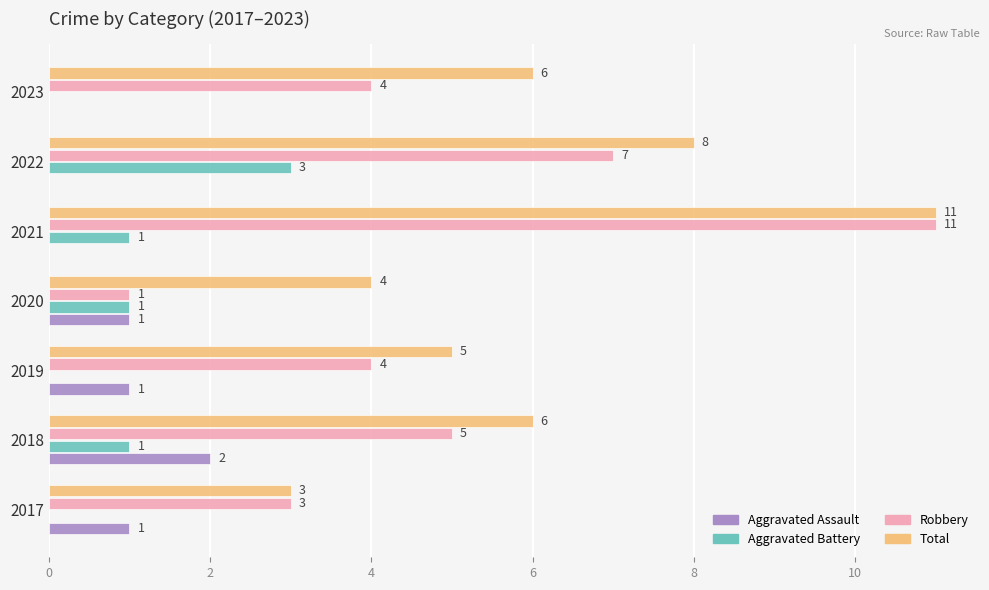

Which category has the highest value in the Aggravated Assault series?

2018